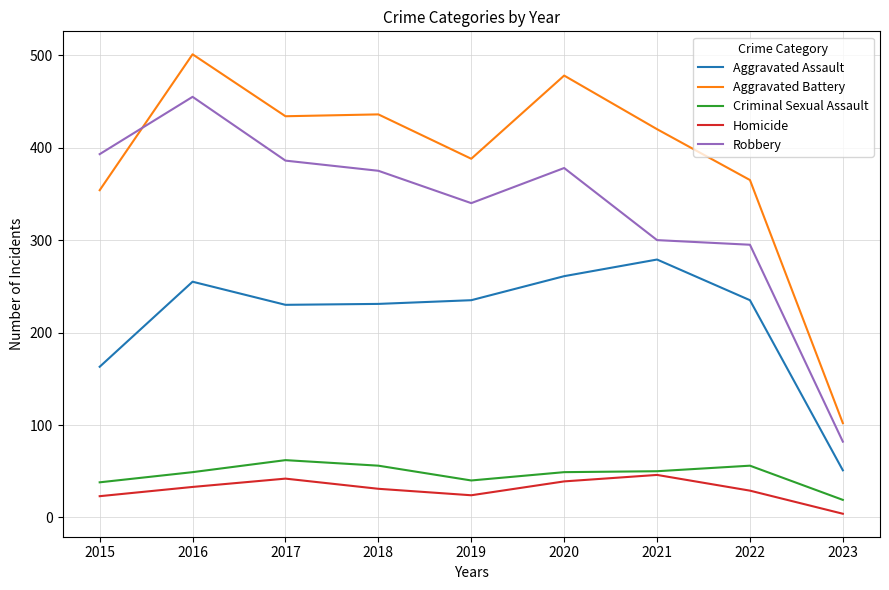

What are all the series names shown in the legend?

Aggravated Assault, Aggravated Battery, Criminal Sexual Assault, Homicide, Robbery